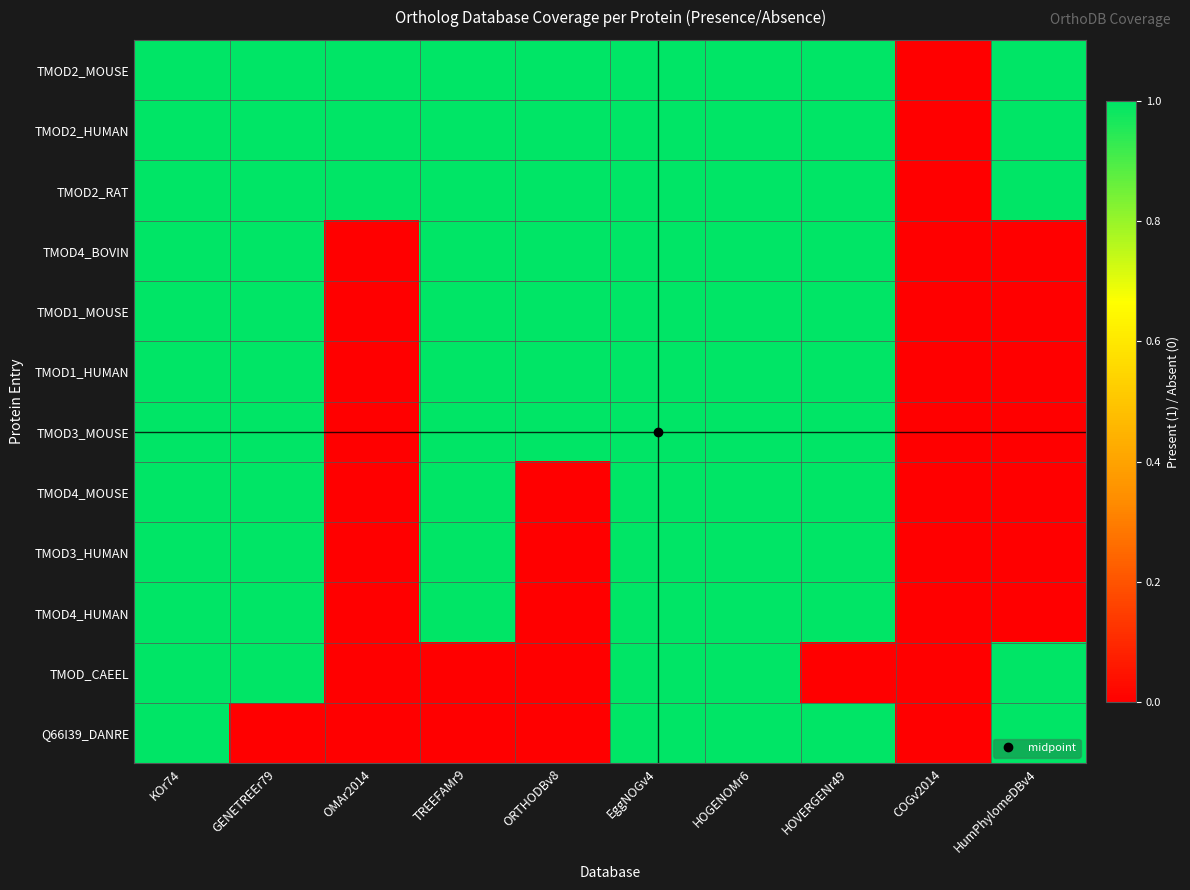

What is the maximum value shown in the chart?

1